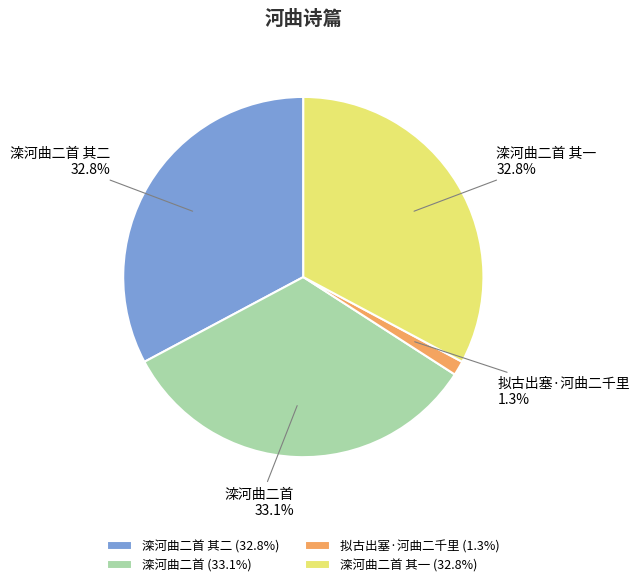

True or false: 滦河曲二首 其一 accounts for 33% of the total.

True